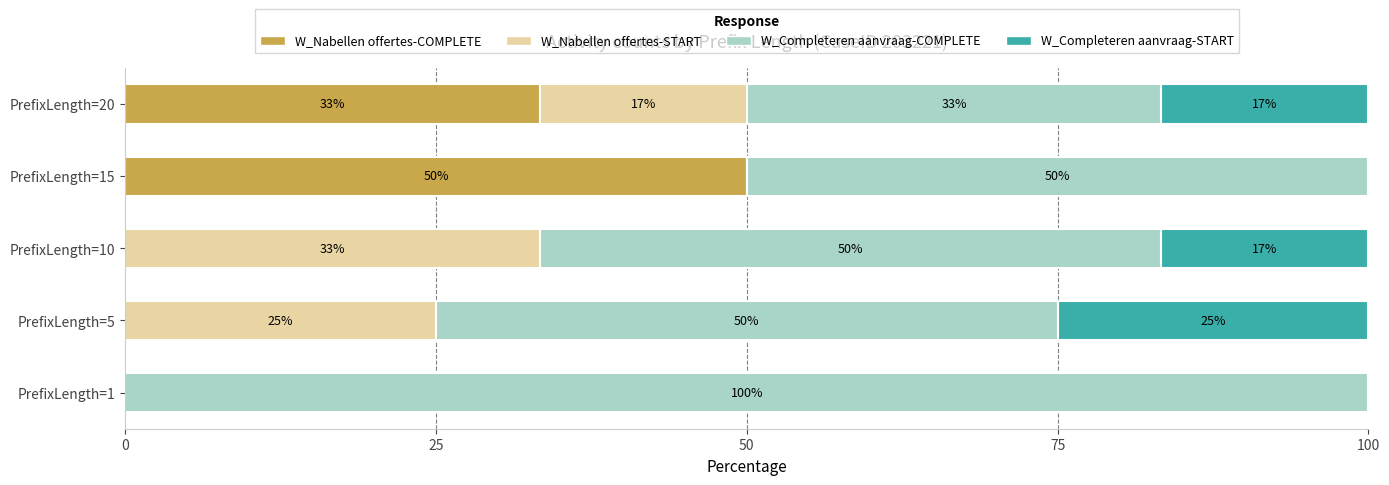

What is the maximum value for W_Nabellen offertes-COMPLETE?

50.0